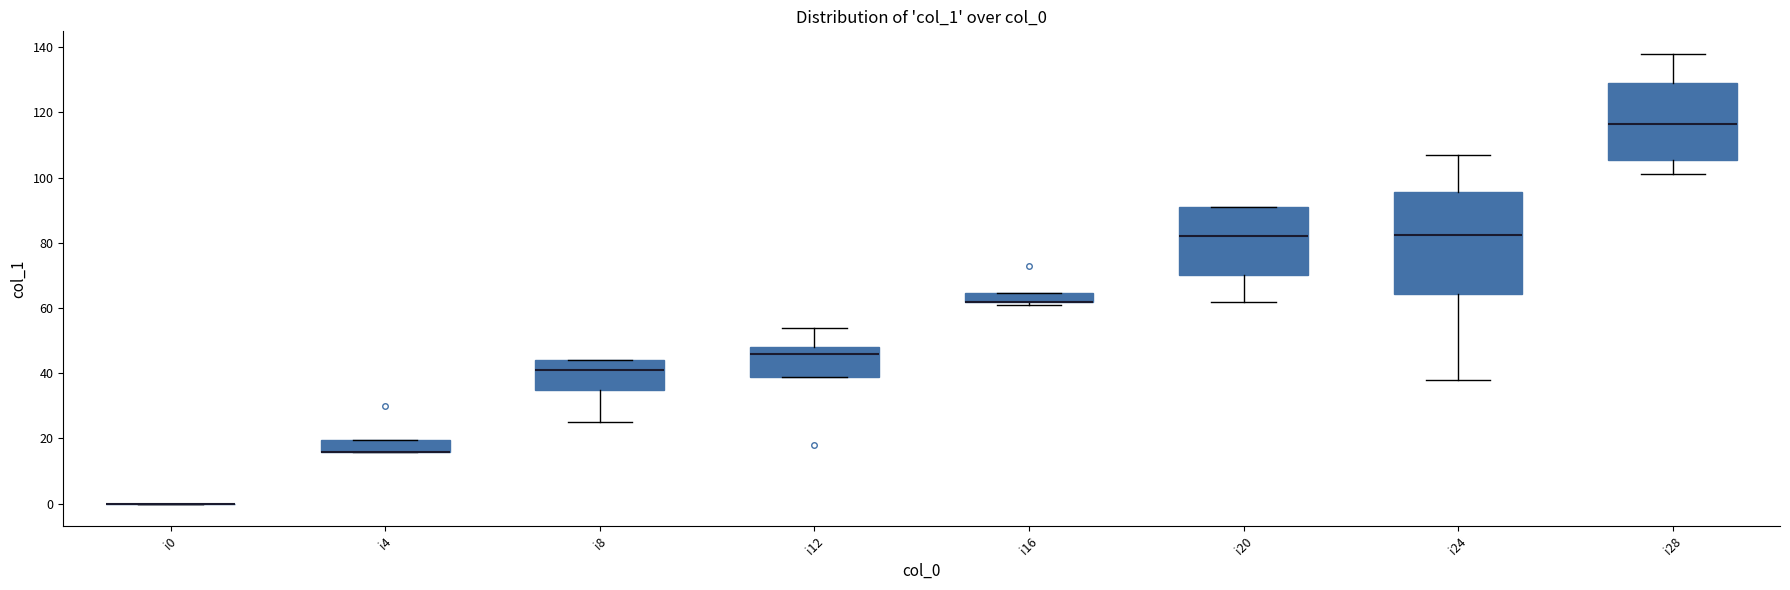

Where does the lower whisker of the box for i28 end on the y-axis? The values are not printed on the chart, so give them approximately, as read against the axis.

102